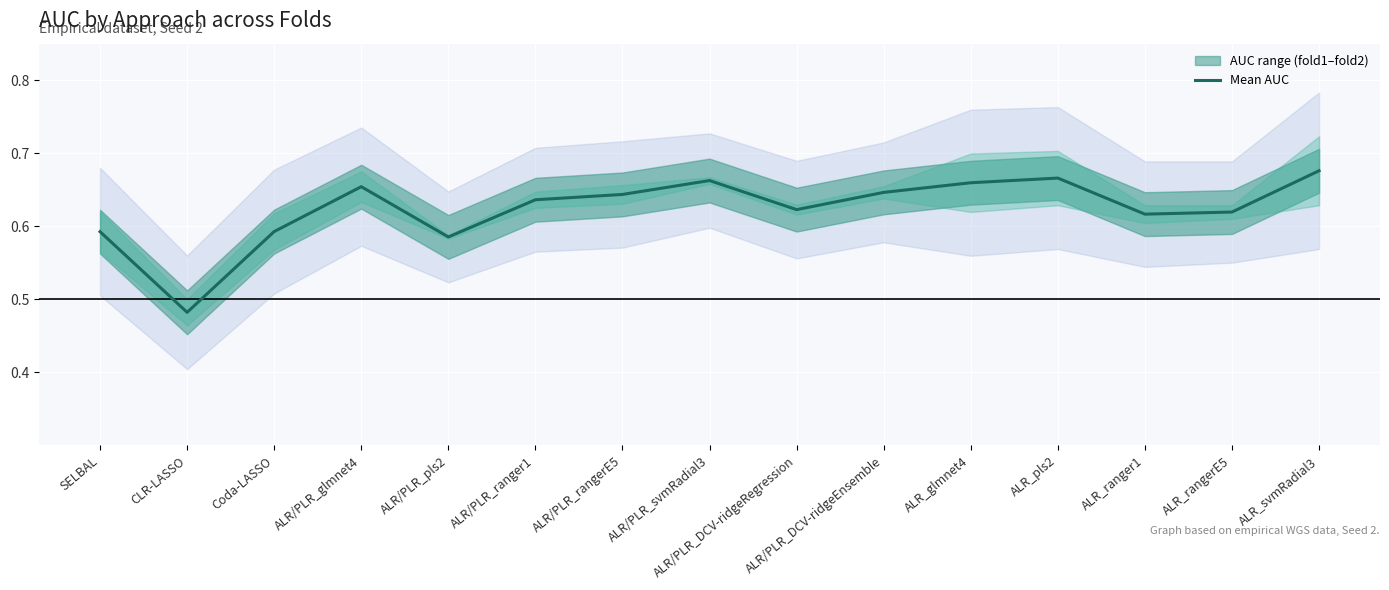

Count the number of data series in this chart.

1